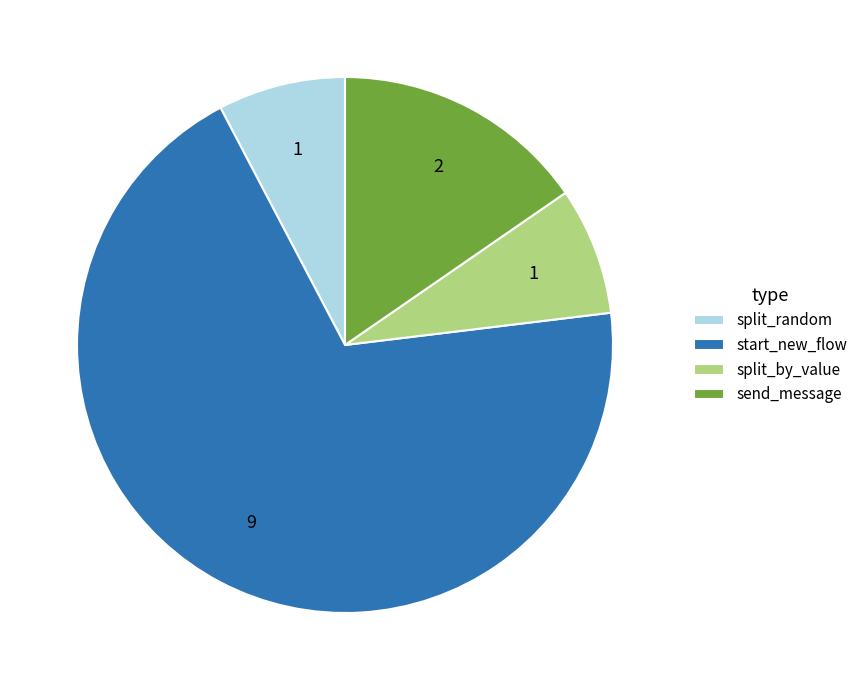

What is the majority slice?

start_new_flow